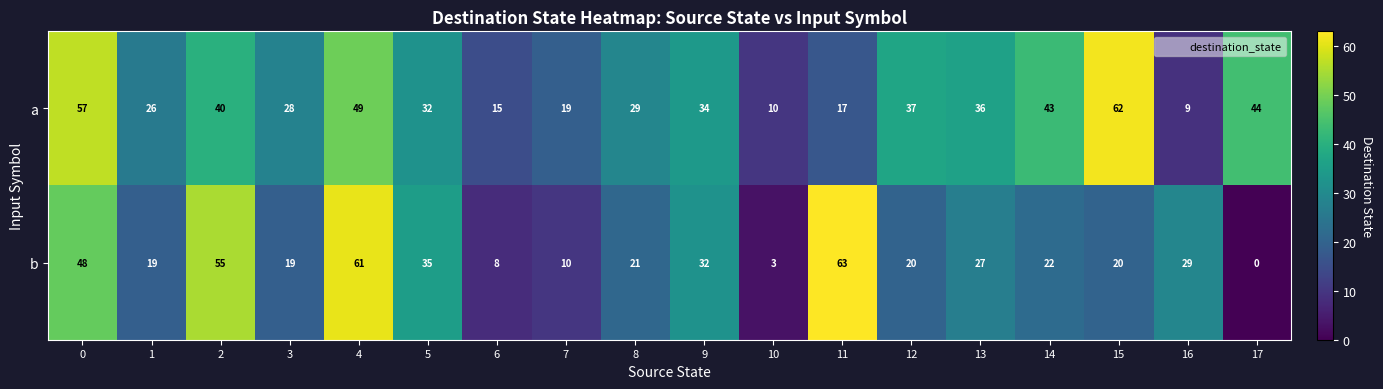

At which category is the sum across all series the highest?

4